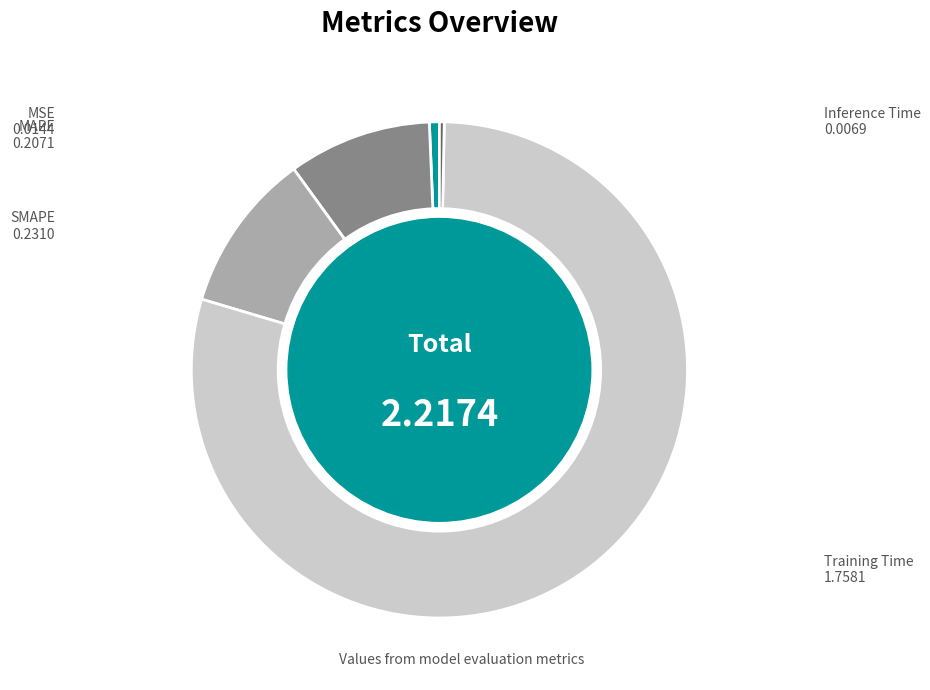

How many segments does this pie chart have?

5